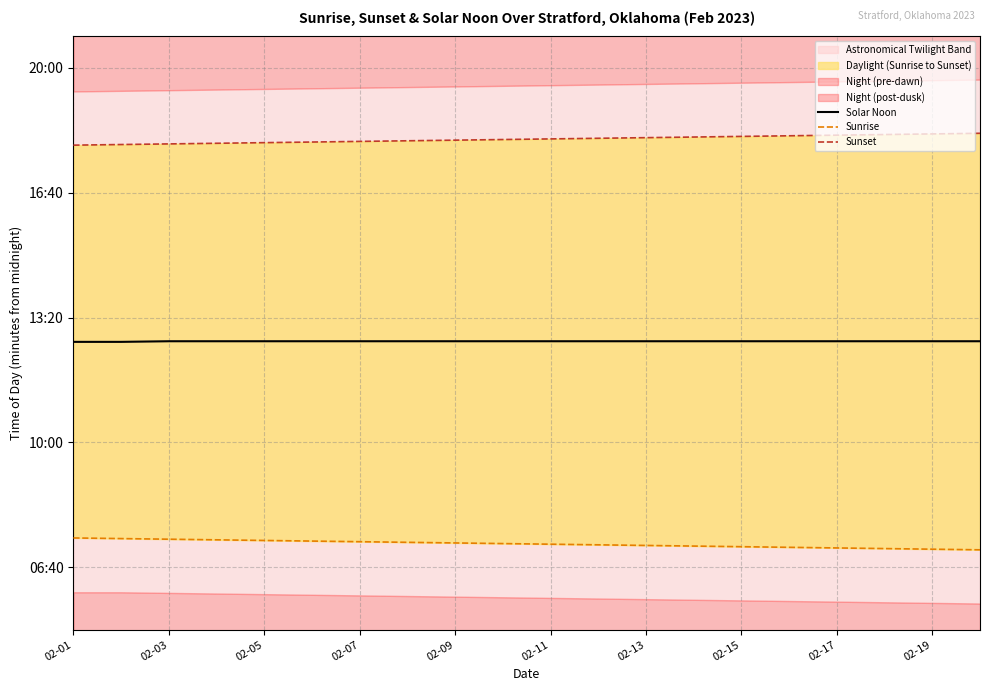

True or false: Solar Noon has a value of 762 at 02-19.

True